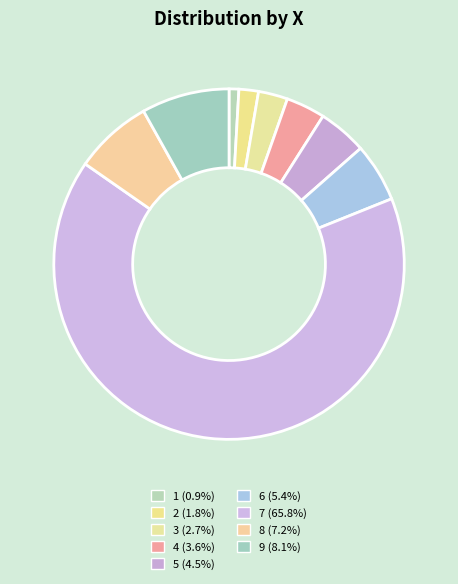

What is the change in value from 4 to 7?

+69